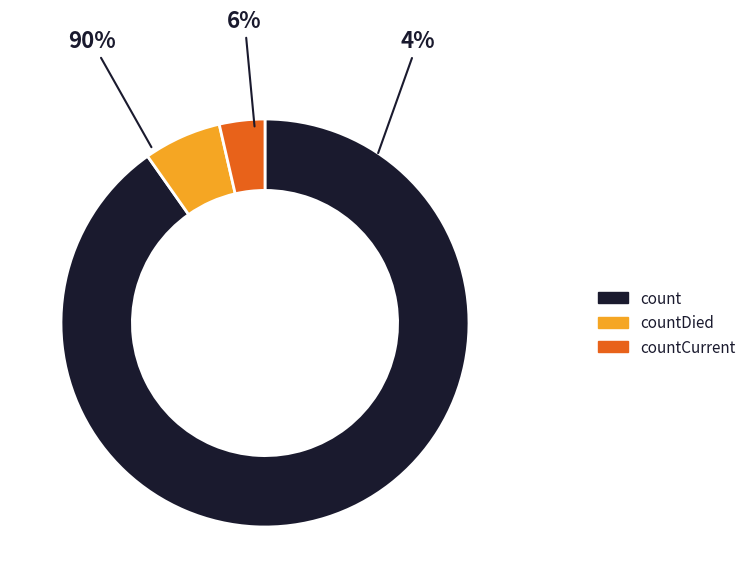

Is it true that countDied is 6% of the pie?

True